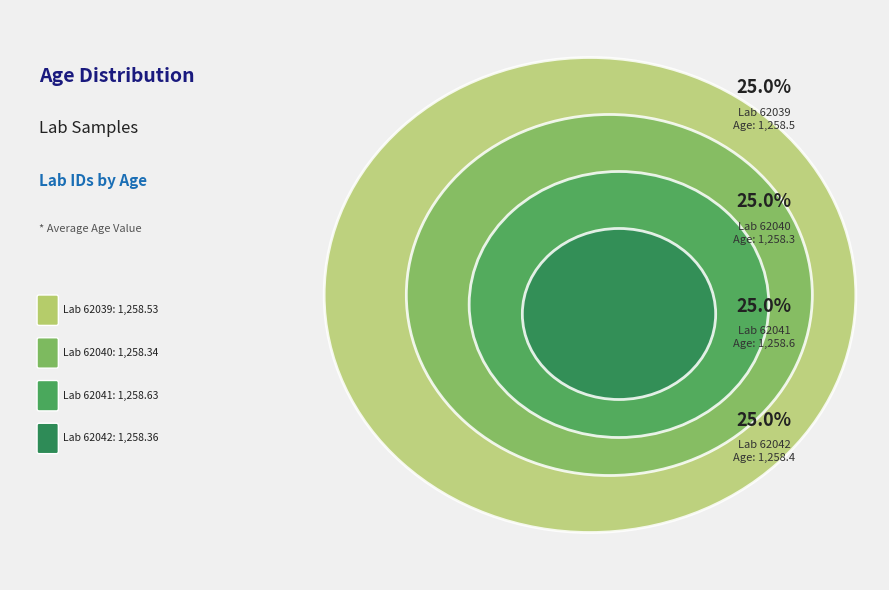

Does 62041 account for over 50% of the chart?

No